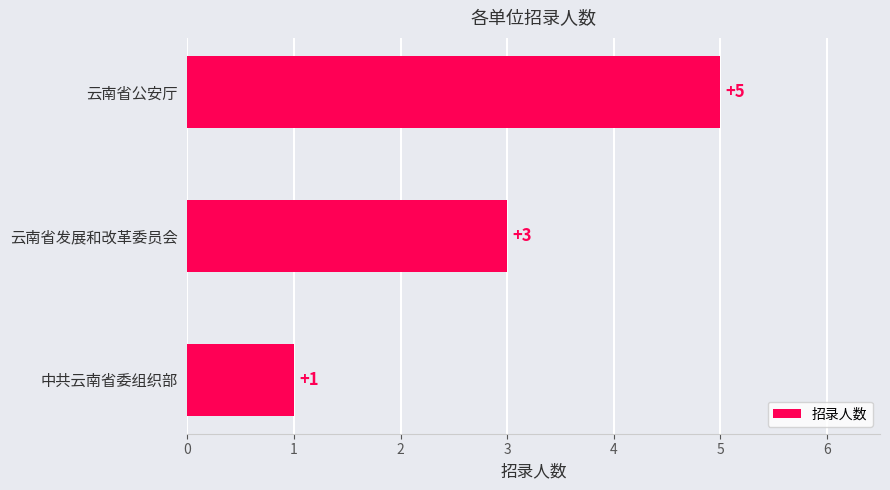

At which label is the value closest to 3?

云南省发展和改革委员会